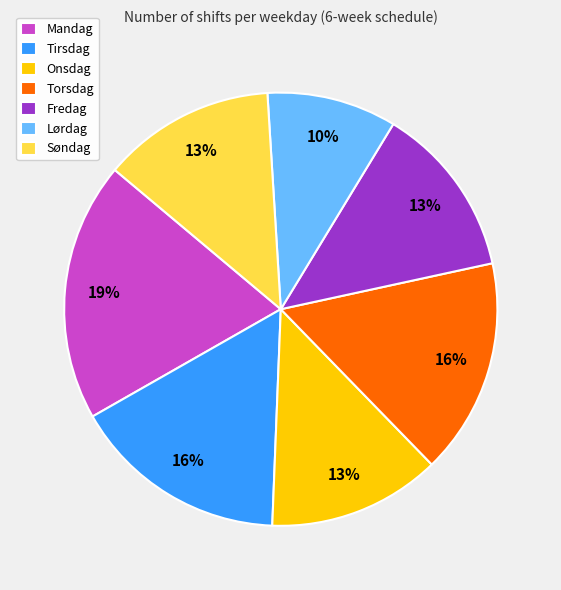

To the nearest percent, what is the combined percentage of Tirsdag and Torsdag?

32%